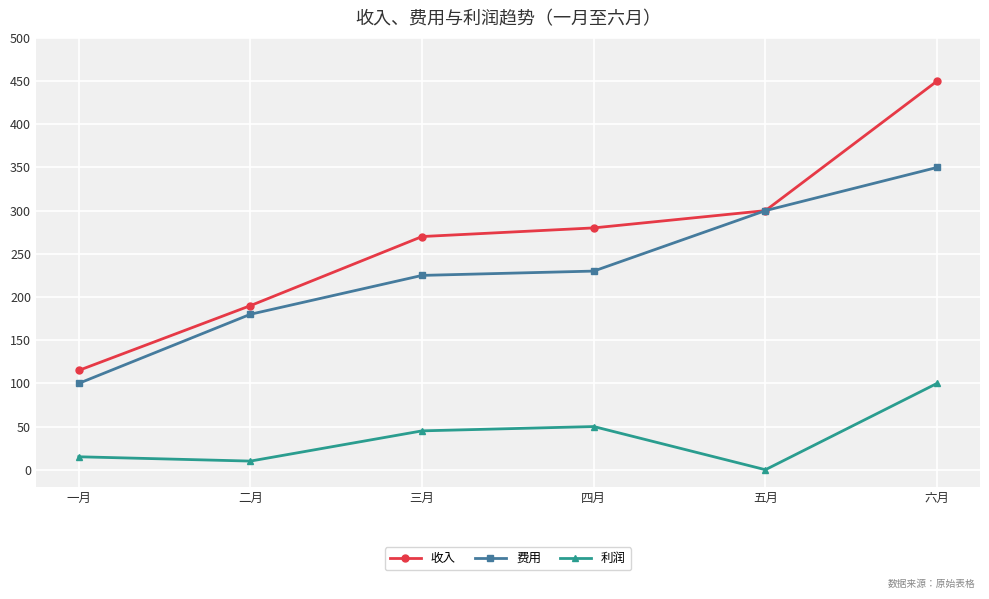

The value of 收入 at 四月 is 118. True or false?

False